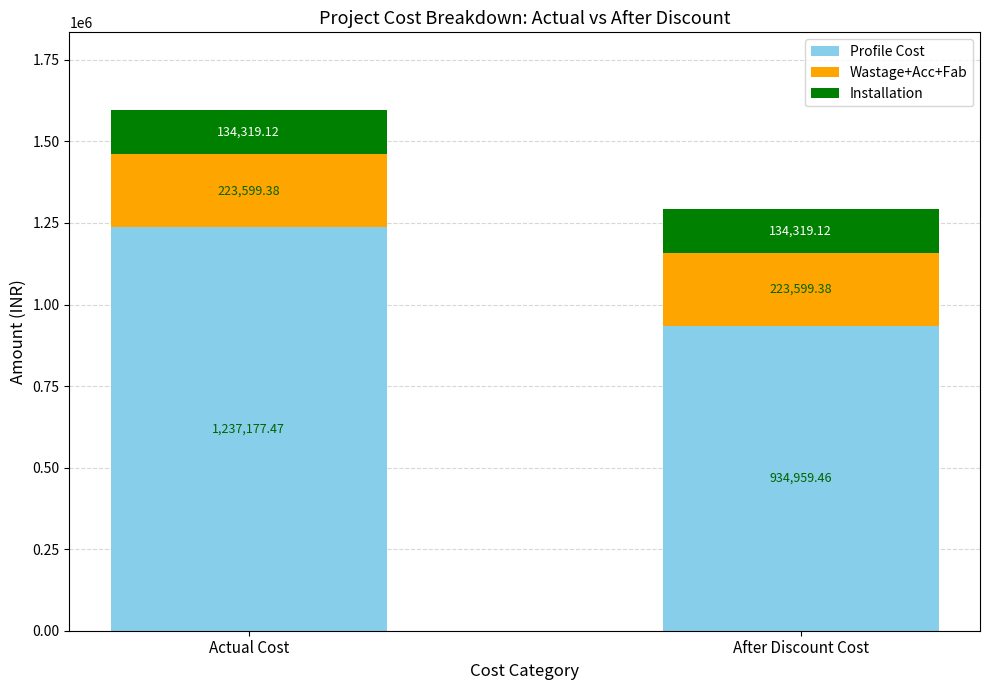

At which label is Profile Cost closest to 1086068?

After Discount Cost